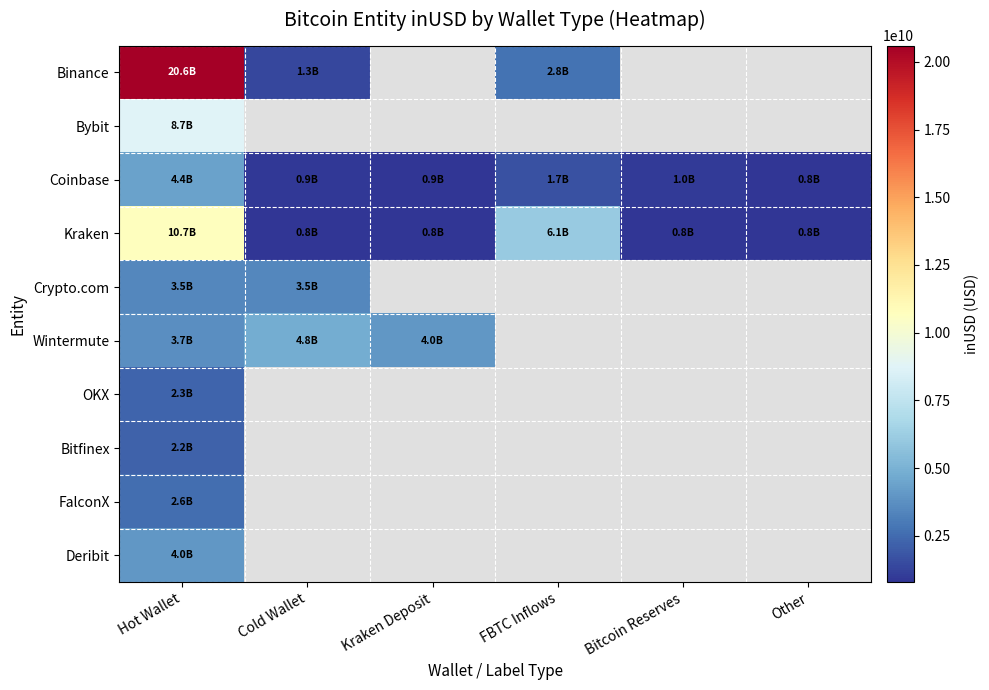

What is the difference between the Wintermute values at Cold Wallet and Kraken Deposit?

736177350.1